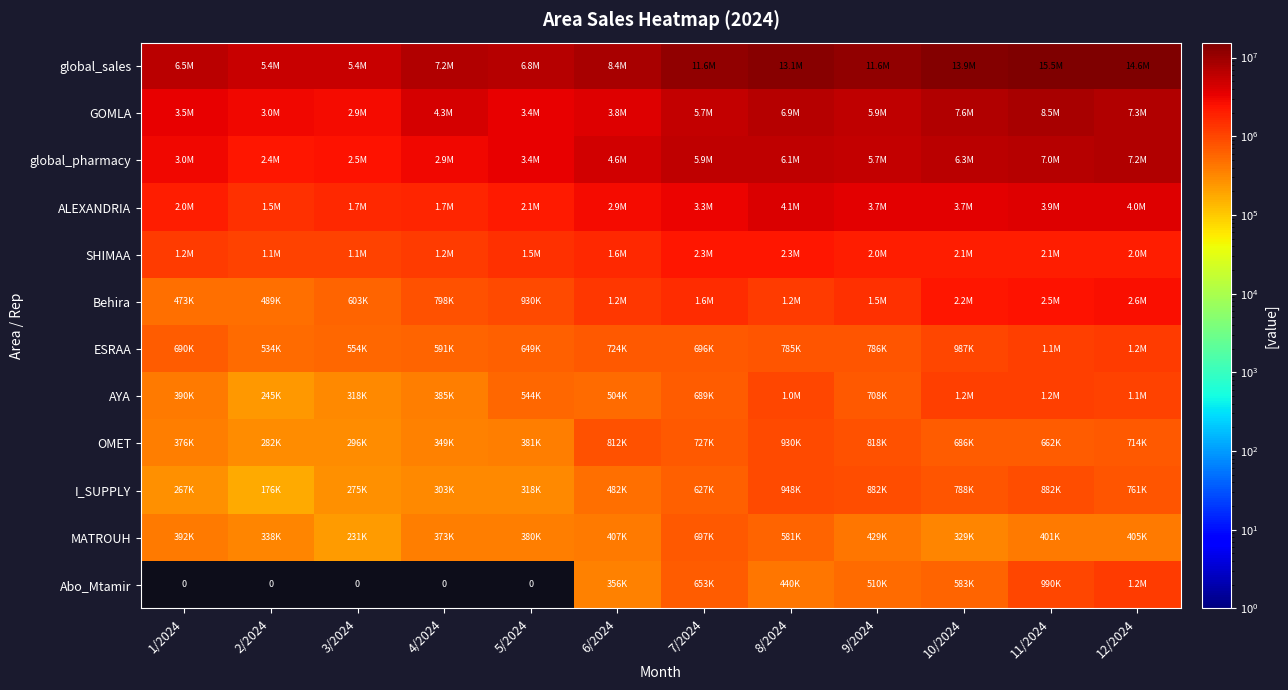

True or false: AYA has a value of 708037 at 9/2024.

True